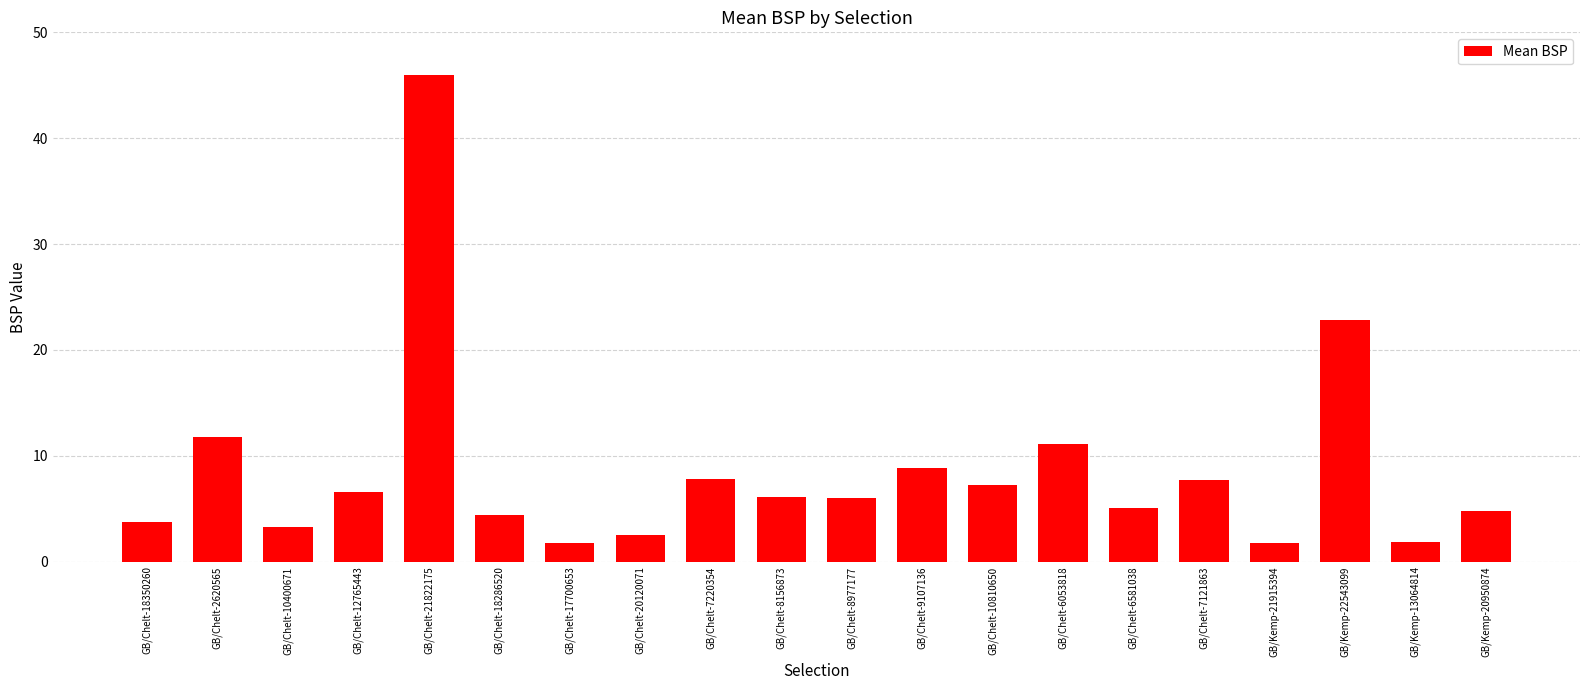

The chart shows a value of 14.9 at GB/Kemp-22543099. True or false?

False